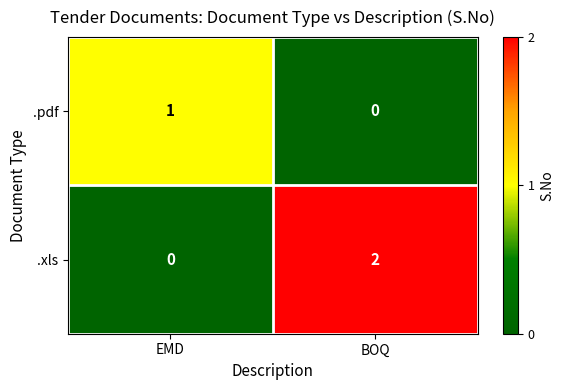

Which category has the lowest value in the .pdf series?

BOQ